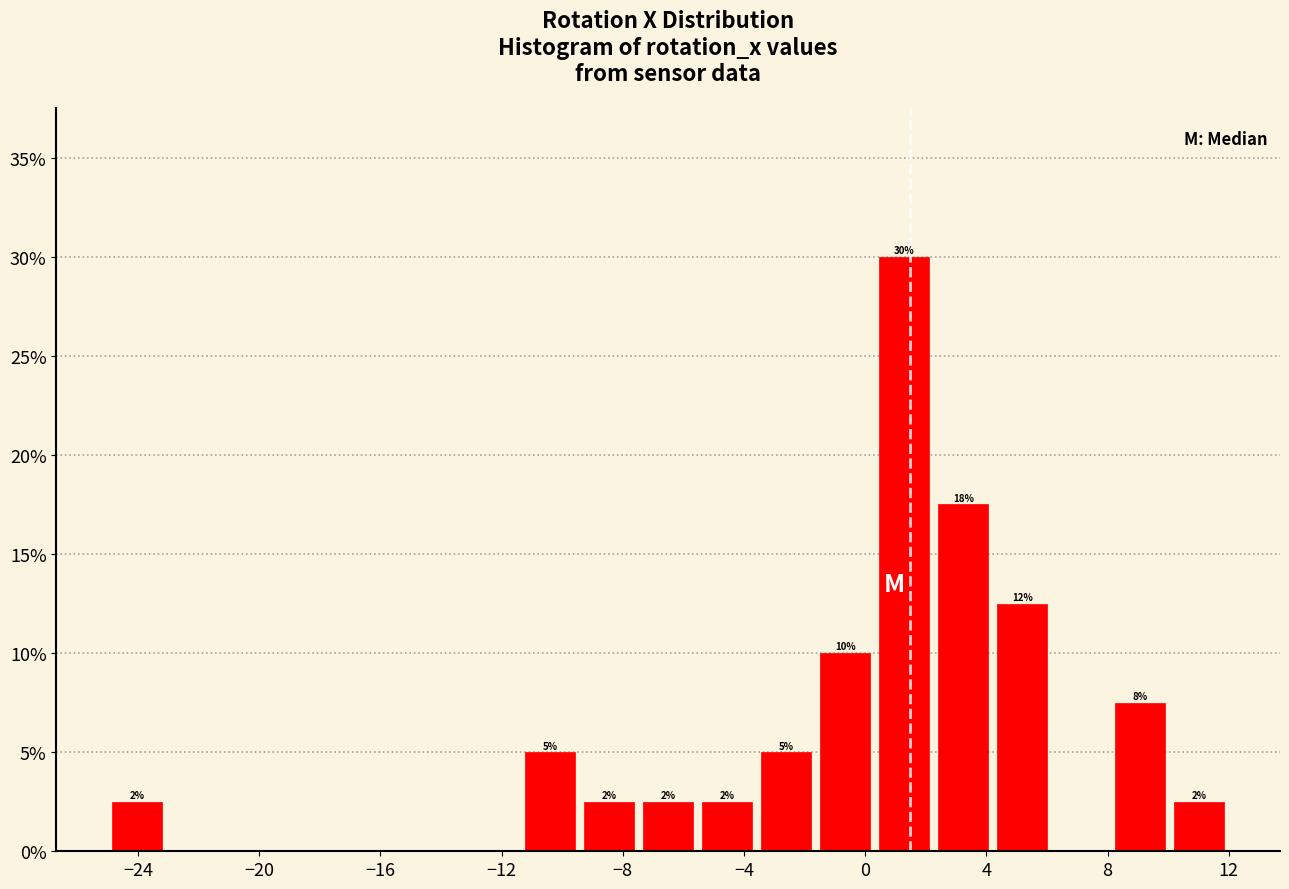

Read against the x-axis, roughly where is the centre of the tallest bar?

1.5